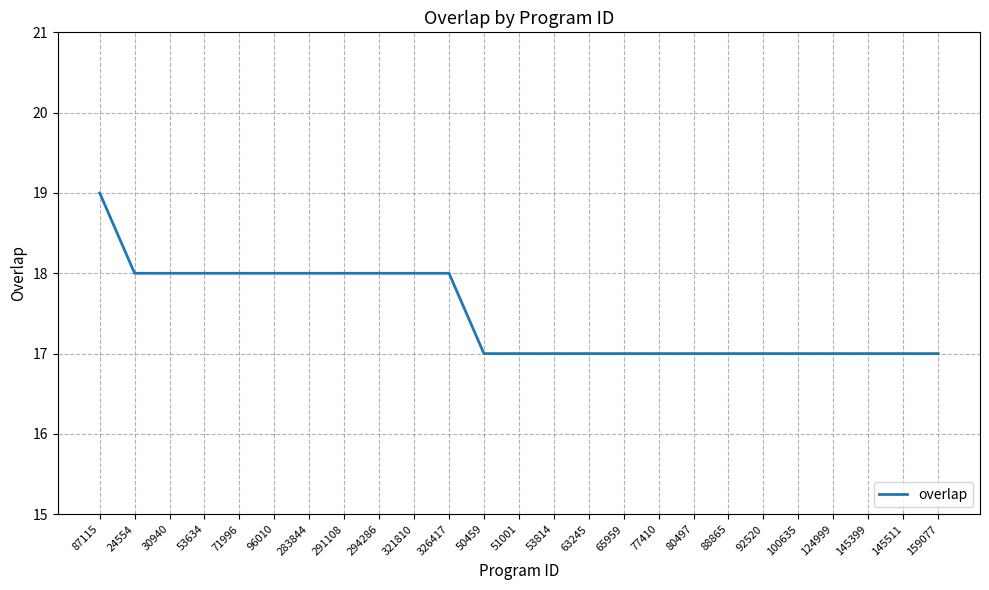

What is the change in value from 291108 to 145511?

-1